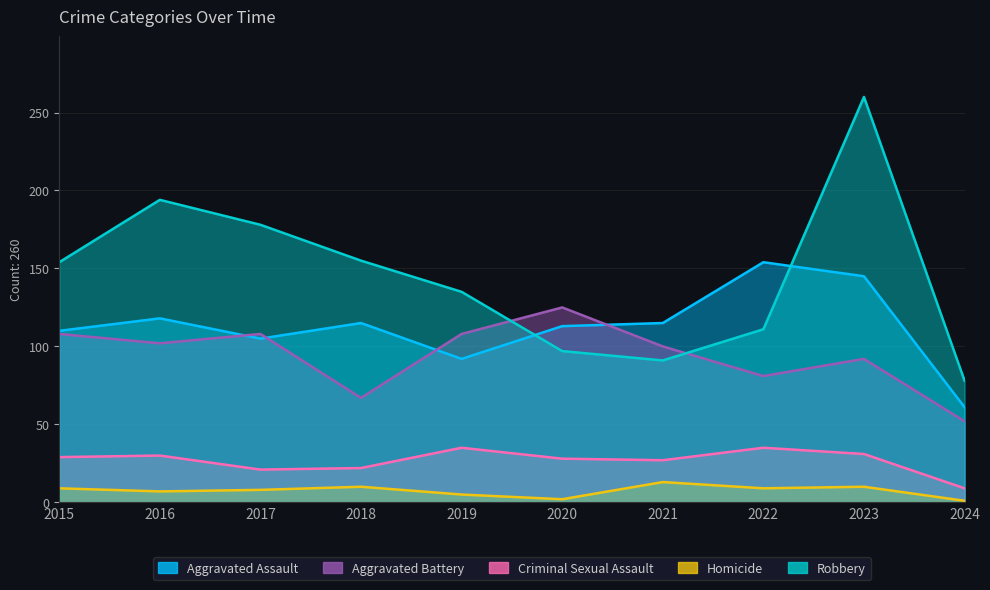

What value does the Homicide series have at 2018, to the nearest 5?

10